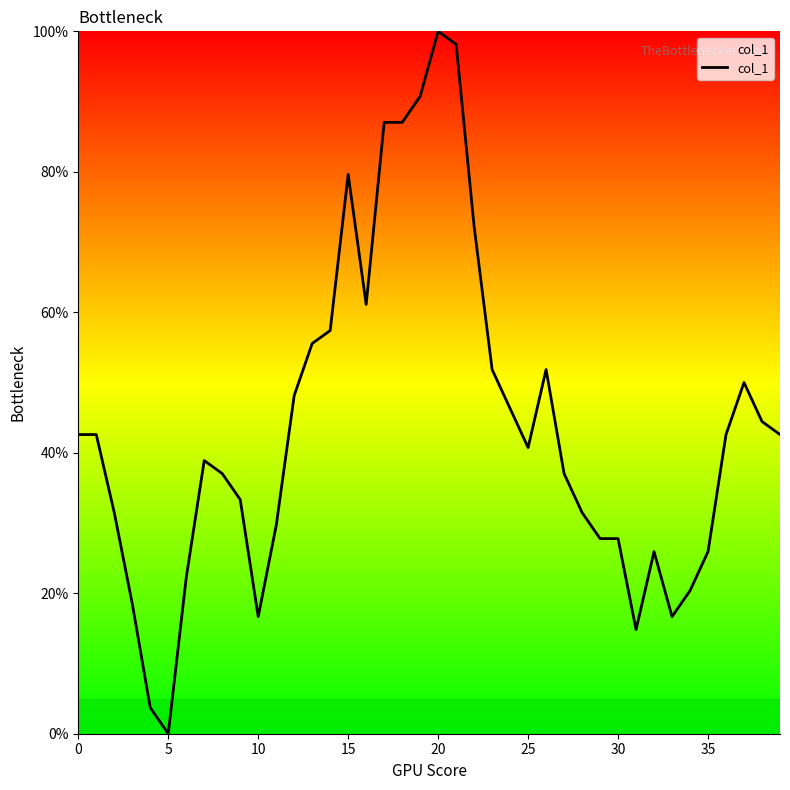

What is the greatest value displayed?

100.0